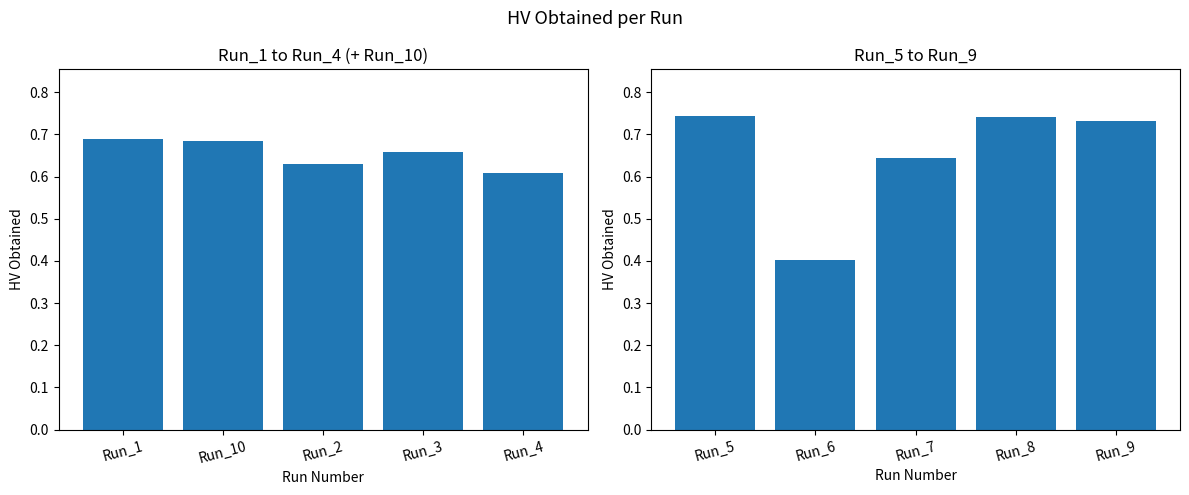

Count the number of data series in this chart.

1